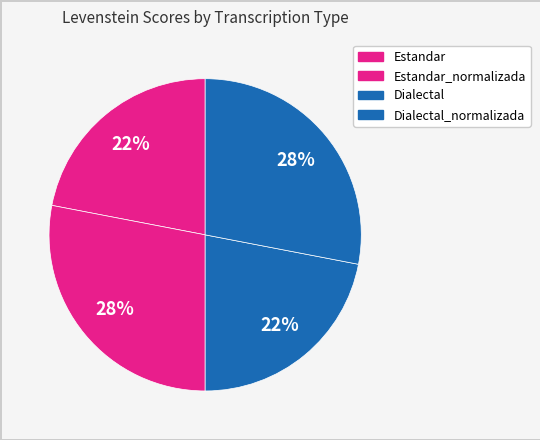

Rank the categories by value from lowest to highest.

Estandar, Dialectal, Estandar_normalizada, Dialectal_normalizada